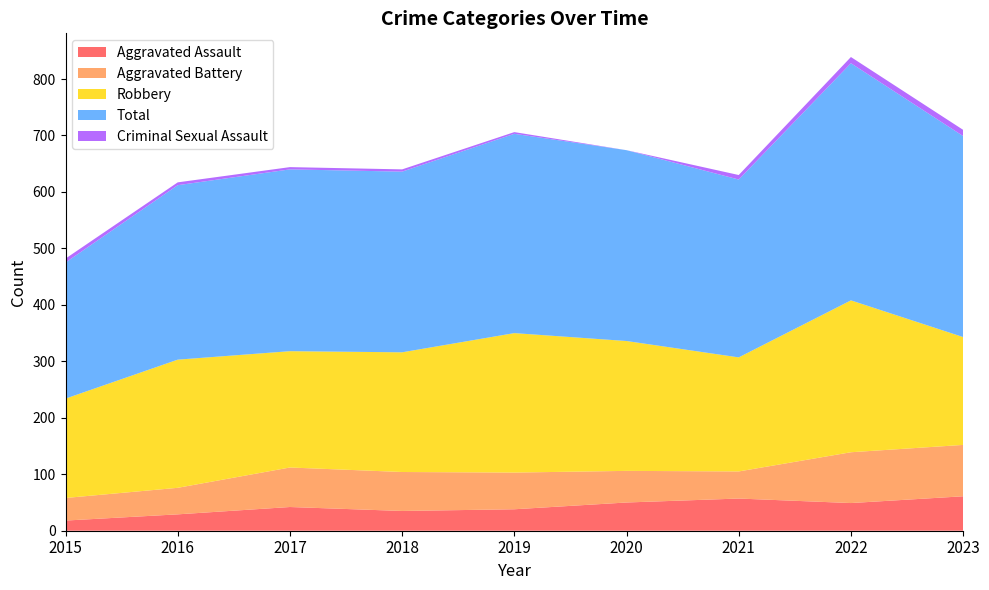

Reading left to right, extract all data points from this chart.

Aggravated Assault: 2015=18	2016=29	2017=42	2018=35	2019=38	2020=50	2021=57	2022=49	2023=61
Aggravated Battery: 2015=40	2016=47	2017=70	2018=69	2019=65	2020=56	2021=48	2022=90	2023=91
Robbery: 2015=176	2016=227	2017=206	2018=212	2019=247	2020=230	2021=202	2022=269	2023=191
Total: 2015=241	2016=309	2017=322	2018=320	2019=353	2020=338	2021=315	2022=420	2023=356
Criminal Sexual Assault: 2015=7	2016=5	2017=4	2018=4	2019=3	2020=0	2021=8	2022=11	2023=11